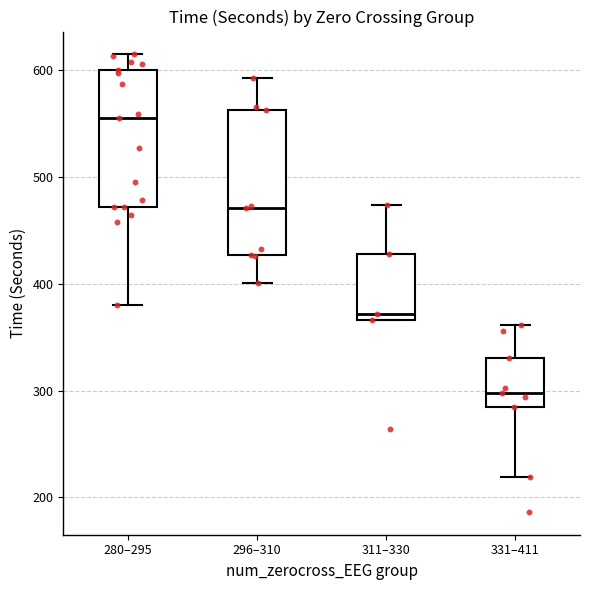

Where is the upper edge of the box for 311–330 on the y-axis? The values are not printed on the chart, so give them approximately, as read against the axis.

430